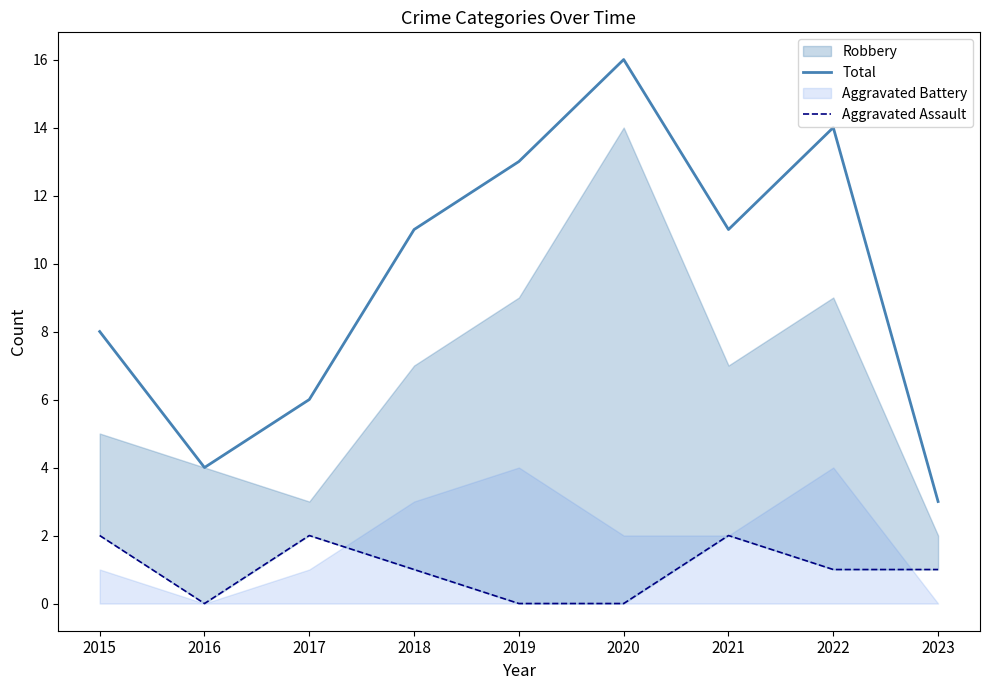

The Total series shows 11 at 2021. True or false?

True